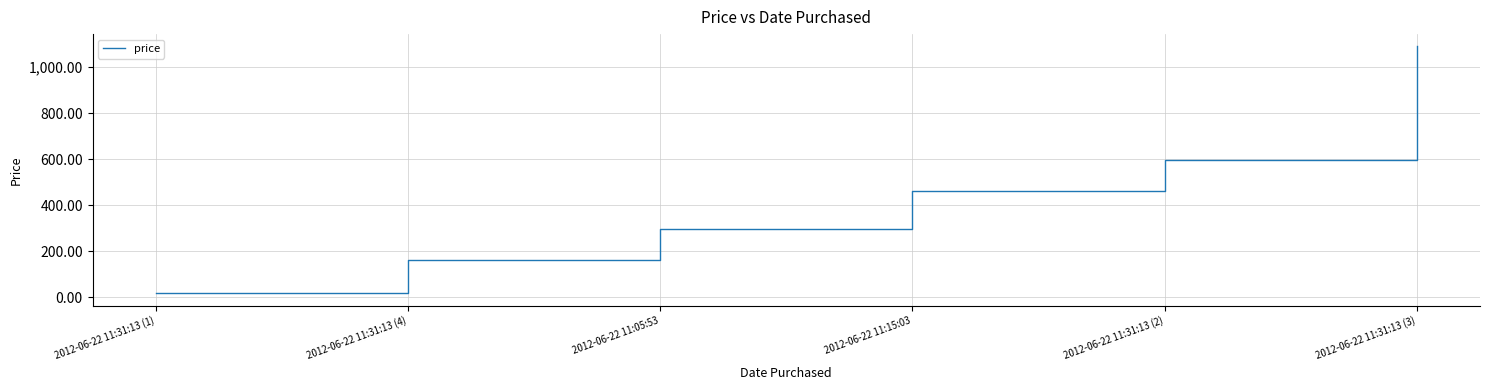

Reading left to right, what are all the values shown in this chart?

17.6	163.9	297.0	462.0	595.4	1089.0